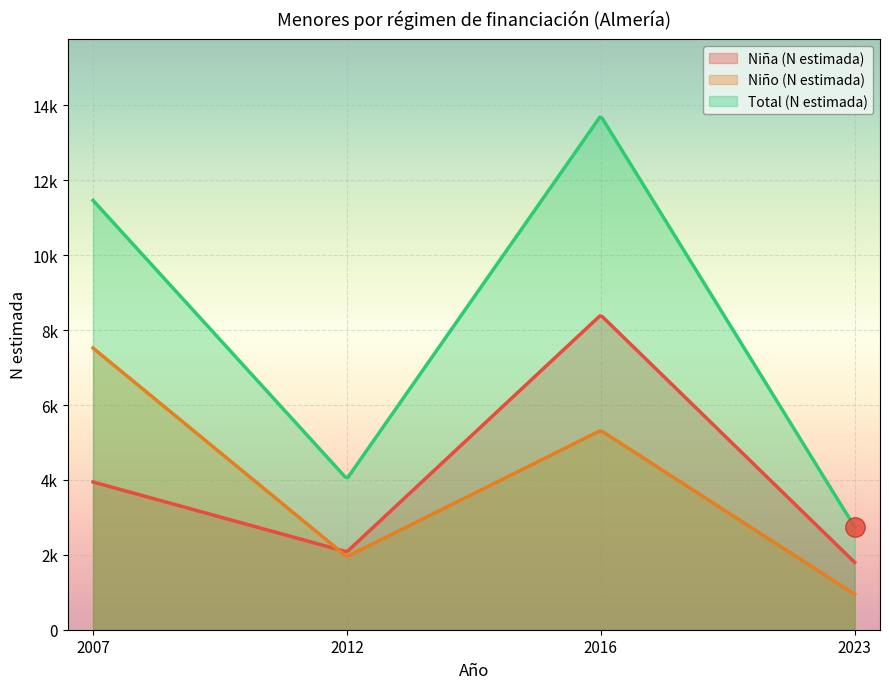

At 2007, list the series in order from largest to smallest.

Total (N estimada), Niño (N estimada), Niña (N estimada)